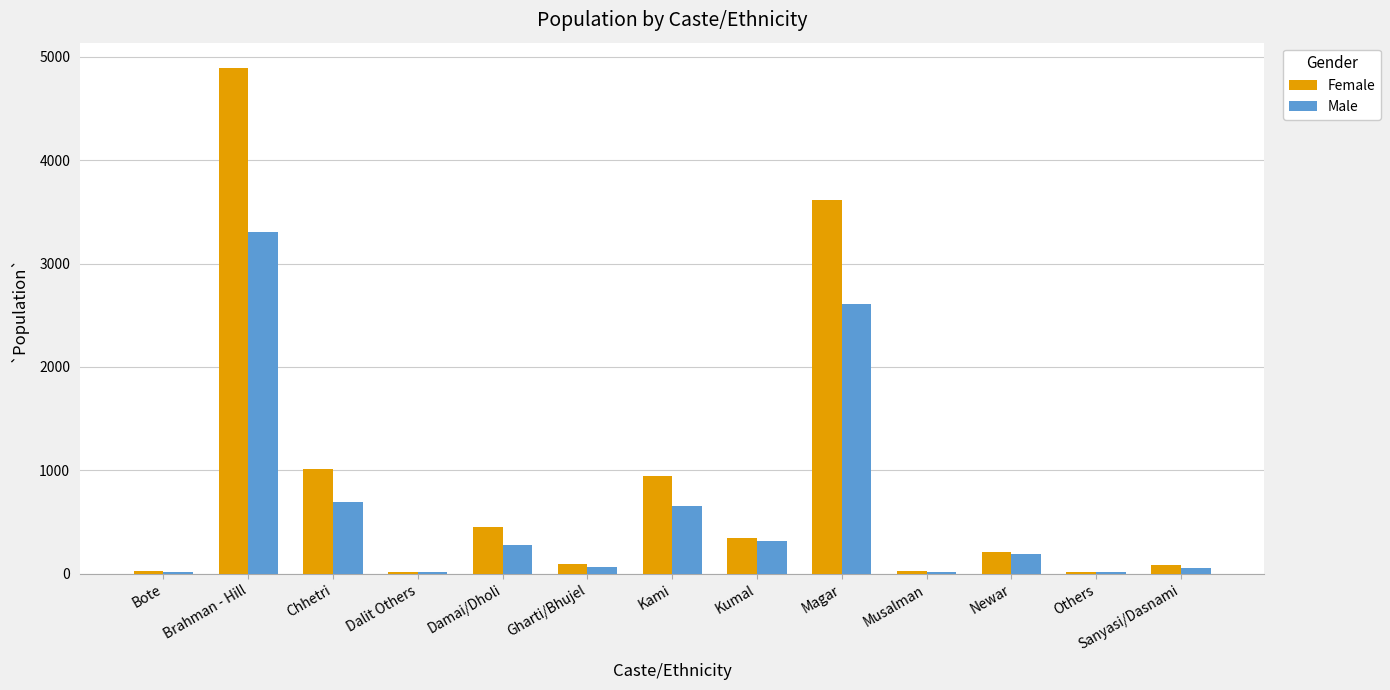

How many categories are shown in the chart?

13